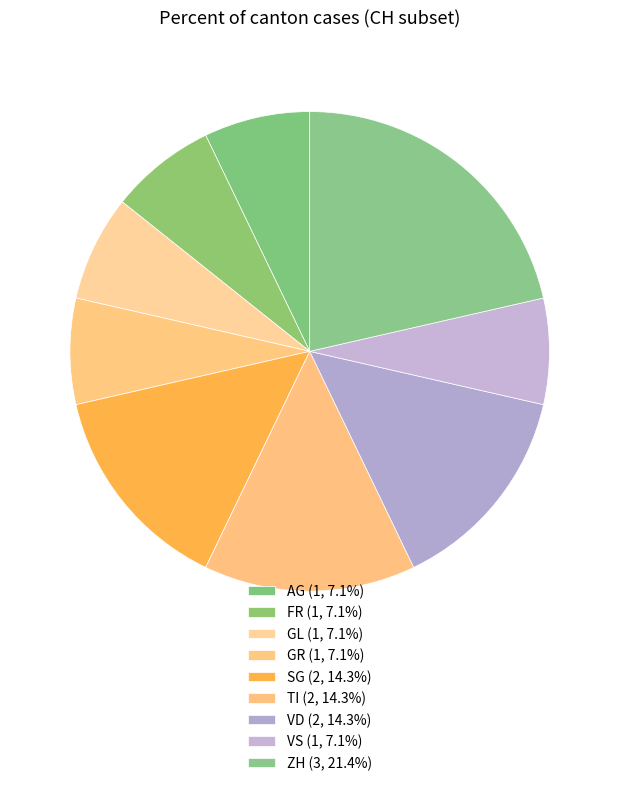

How many slices are in this pie chart?

9